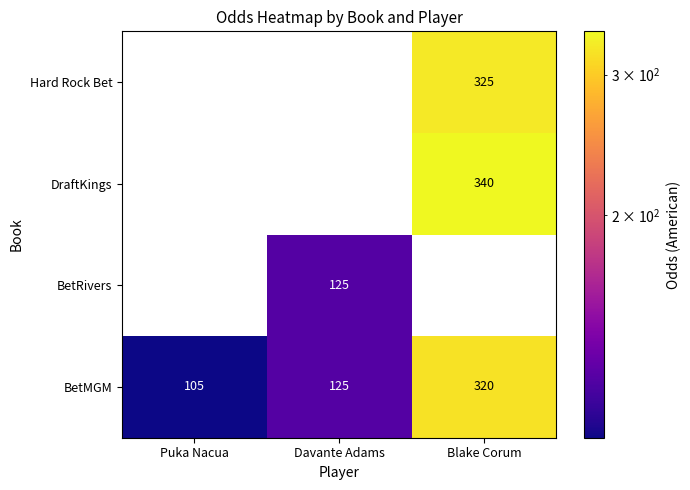

At which label does BetMGM reach its peak?

Blake Corum